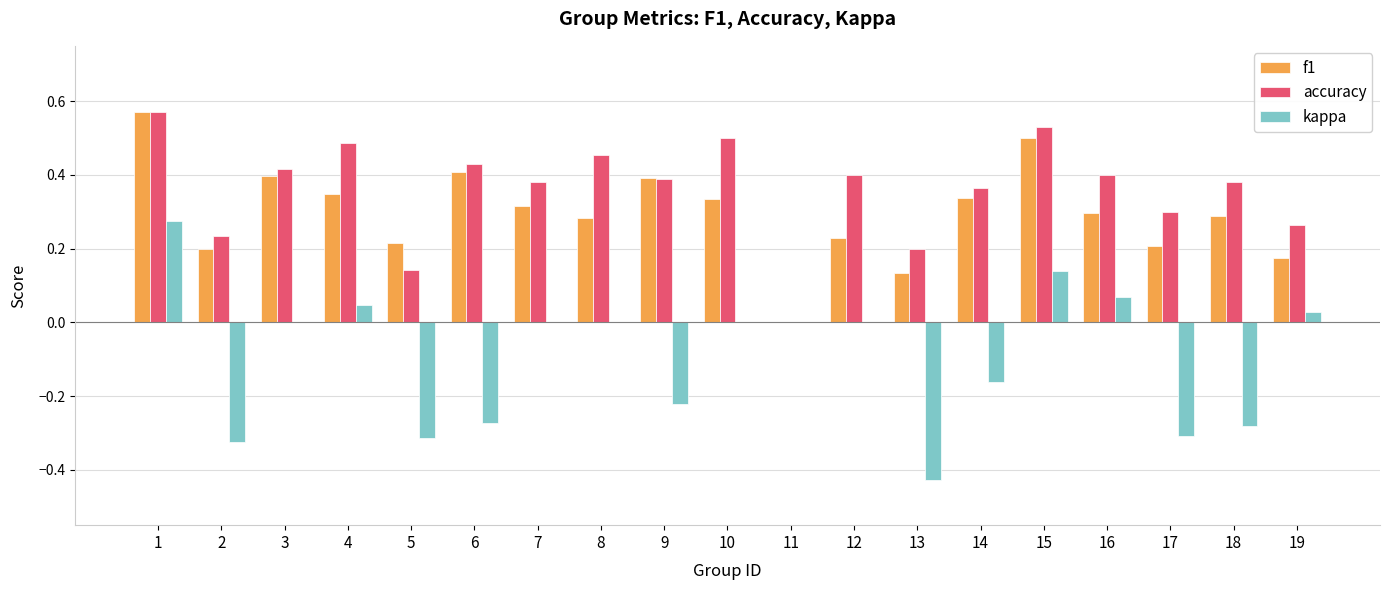

Which series changed the most between 8 and 9?

kappa